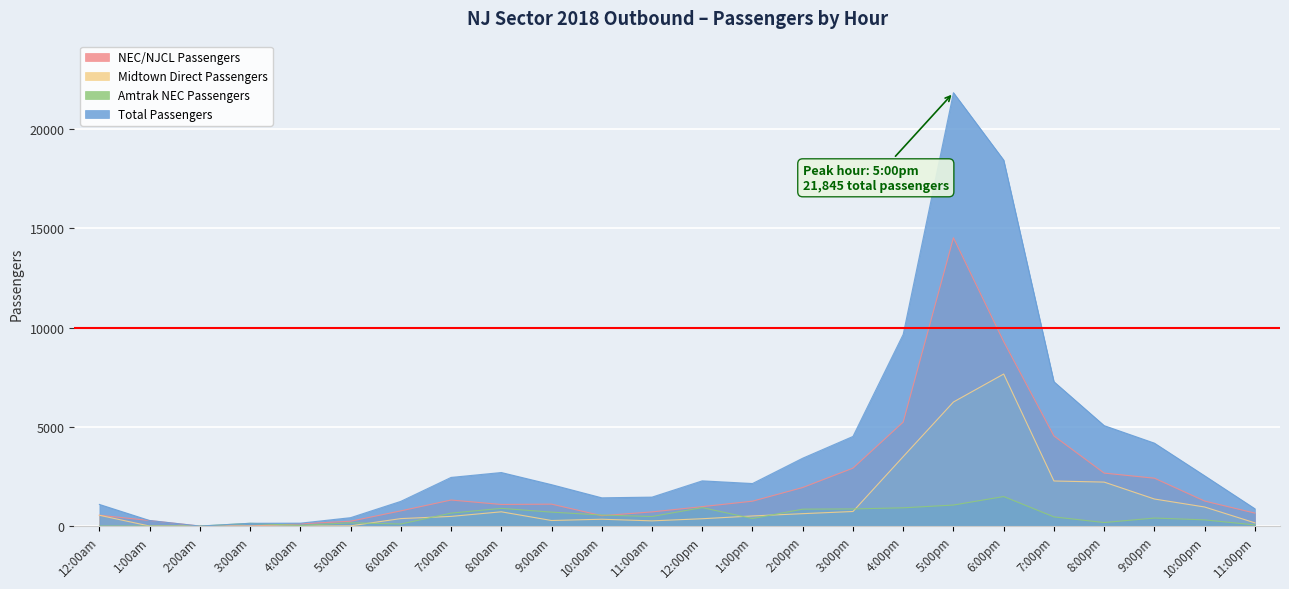

Does the chart display data point markers on the line(s)?

No